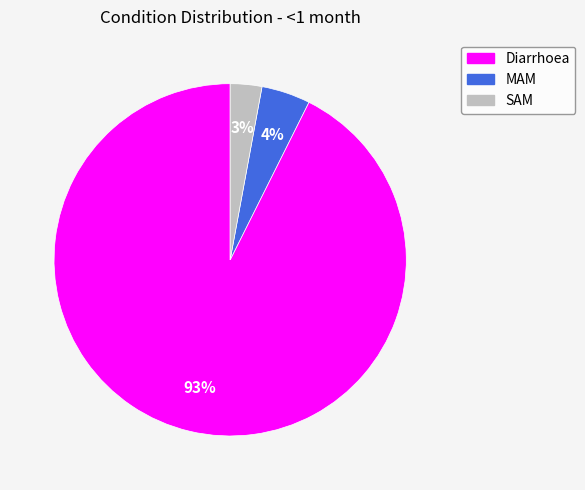

To the nearest percent, what is the difference between the largest and smallest slice percentages?

90%